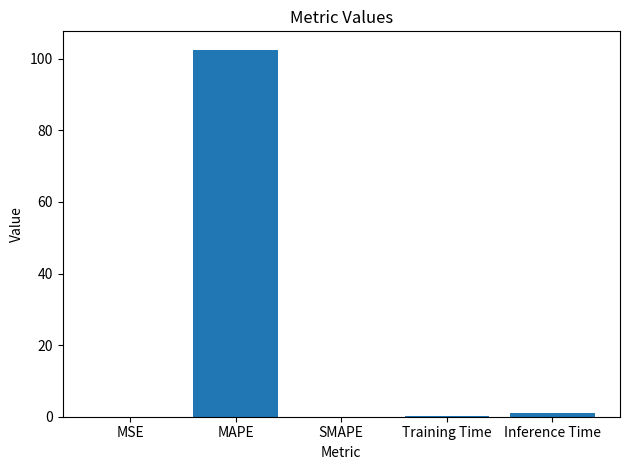

What is the greatest value displayed?

102.6